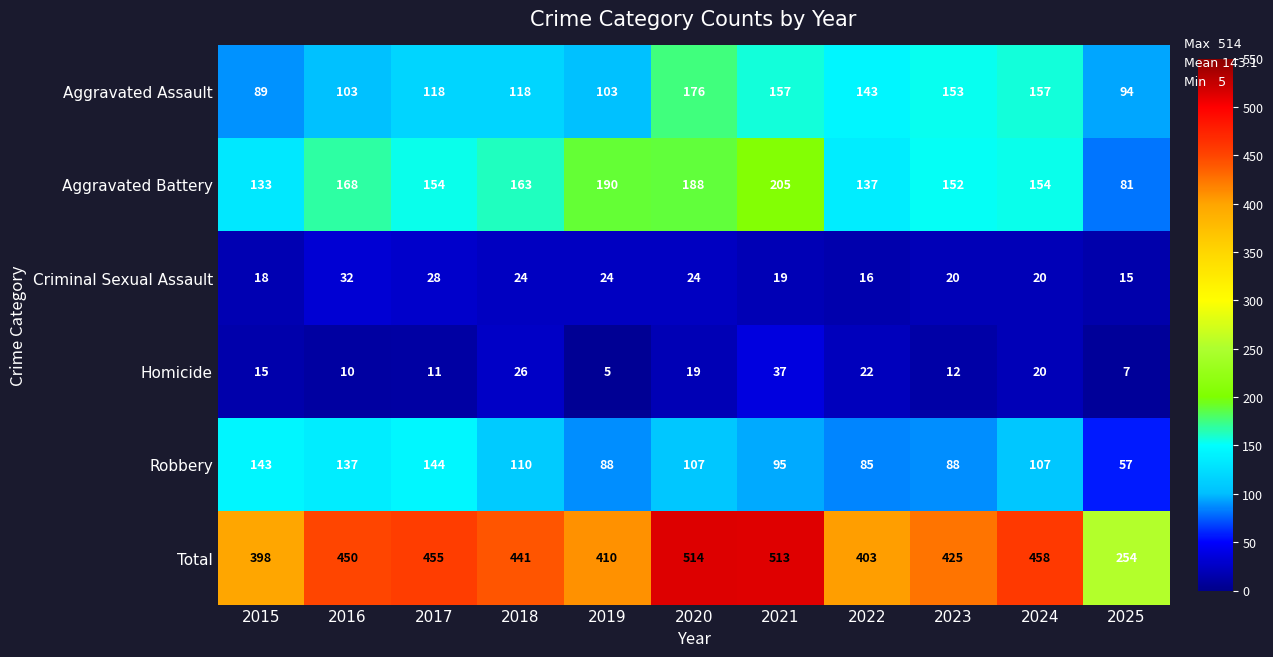

Which category has the lowest value across all series?

2019